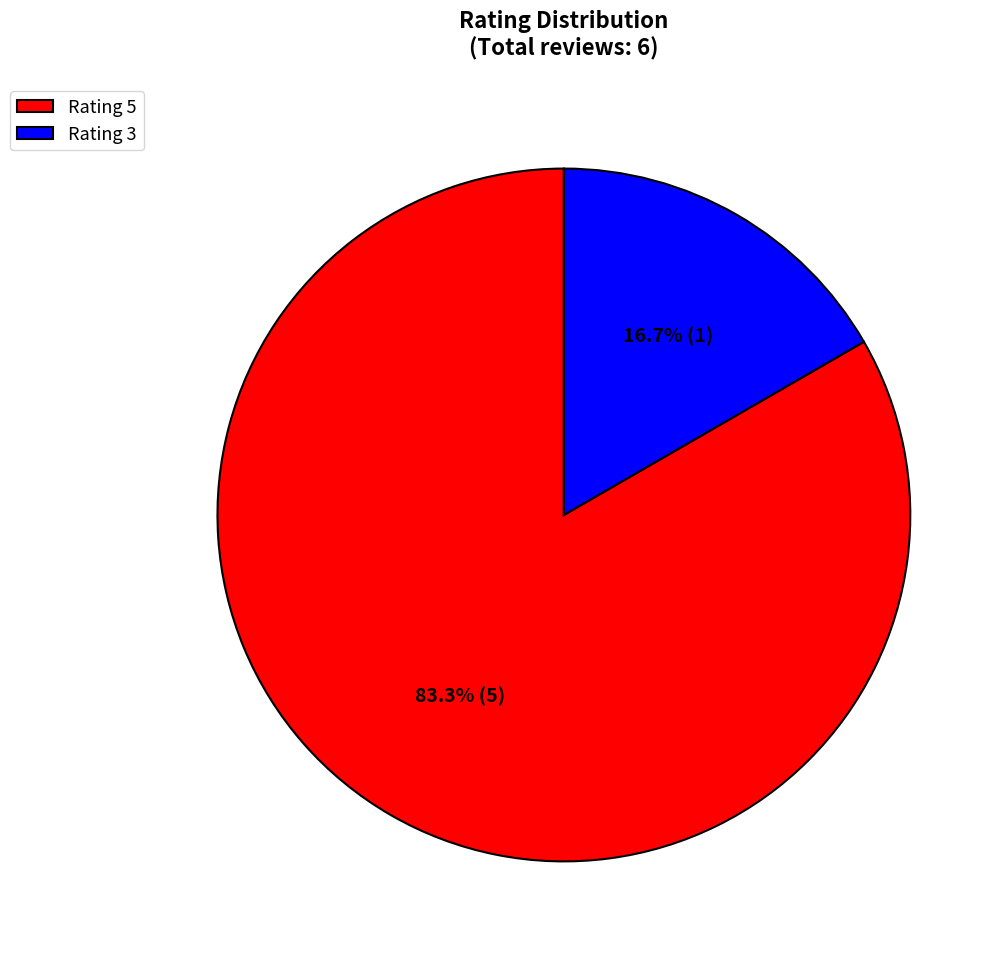

What is the largest slice in the pie chart?

Rating 5